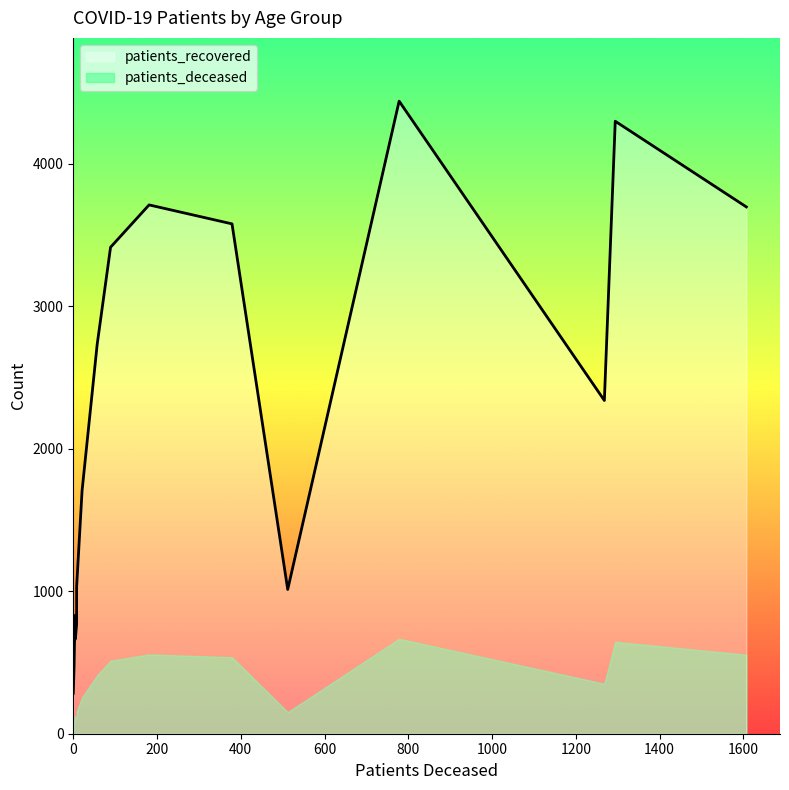

What is the maximum value shown in the chart?

4438